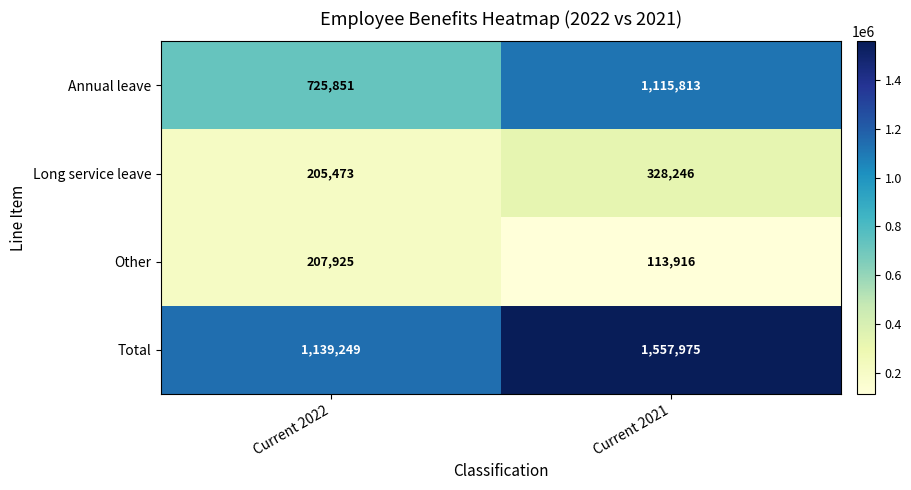

What is the sum of the Annual leave values at Current 2022 and Current 2021?

1841664